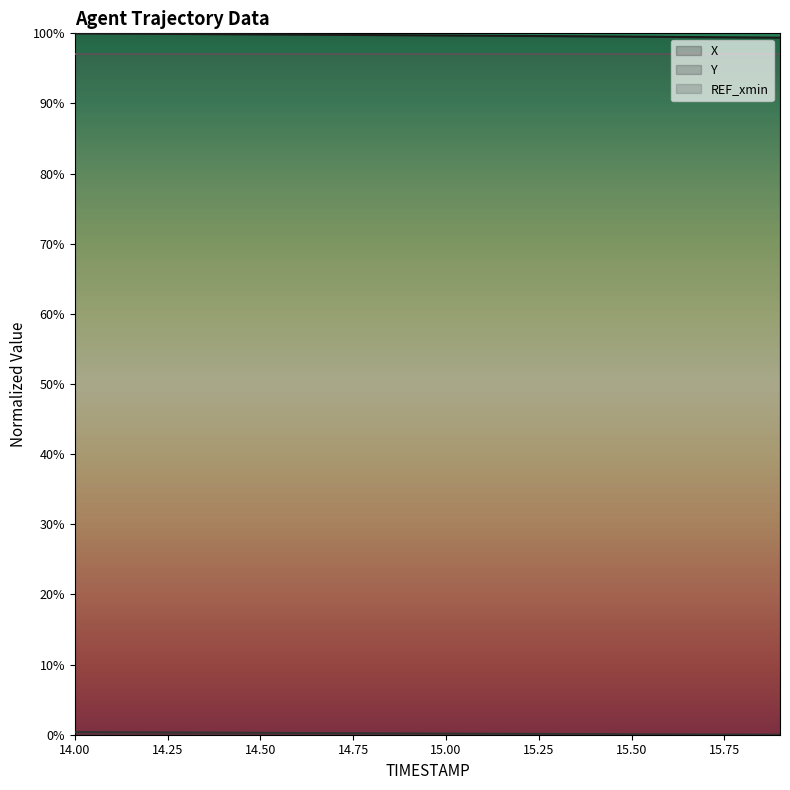

Is this an area chart (filled region under the line)?

No